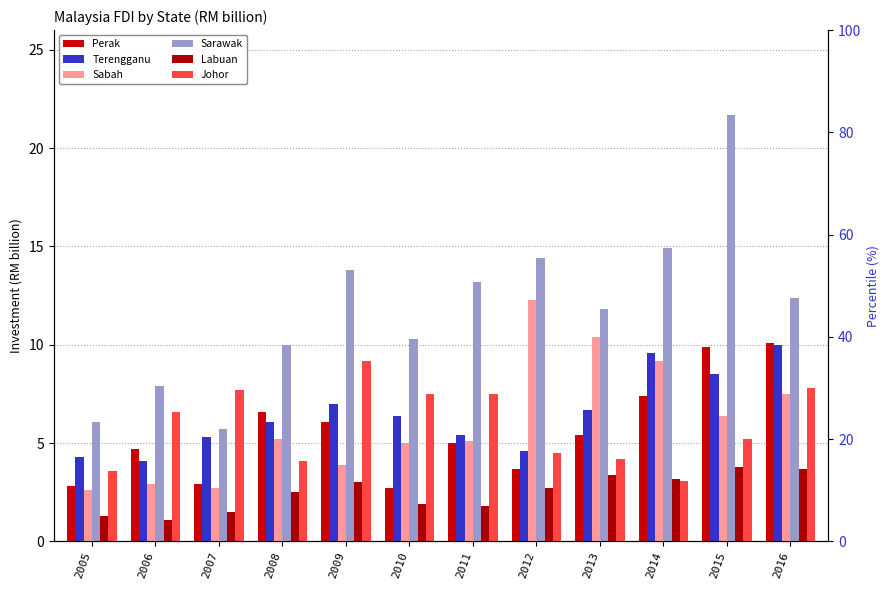

What is the value of the Labuan bar at the 1st from the left?

1.3